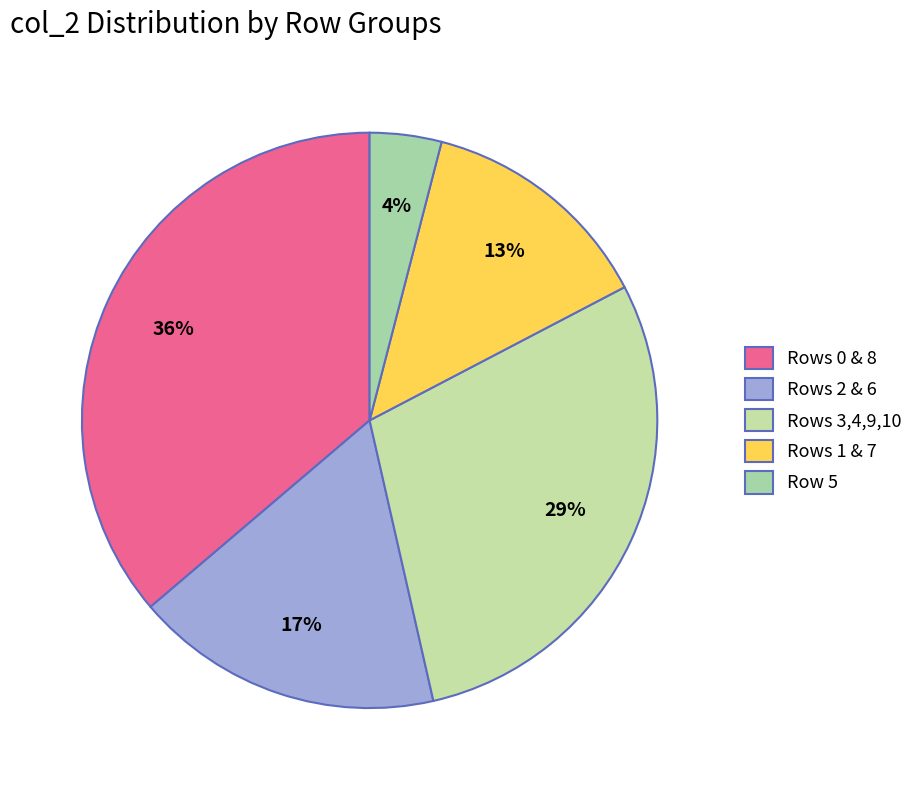

Count the number of slices in the pie.

5